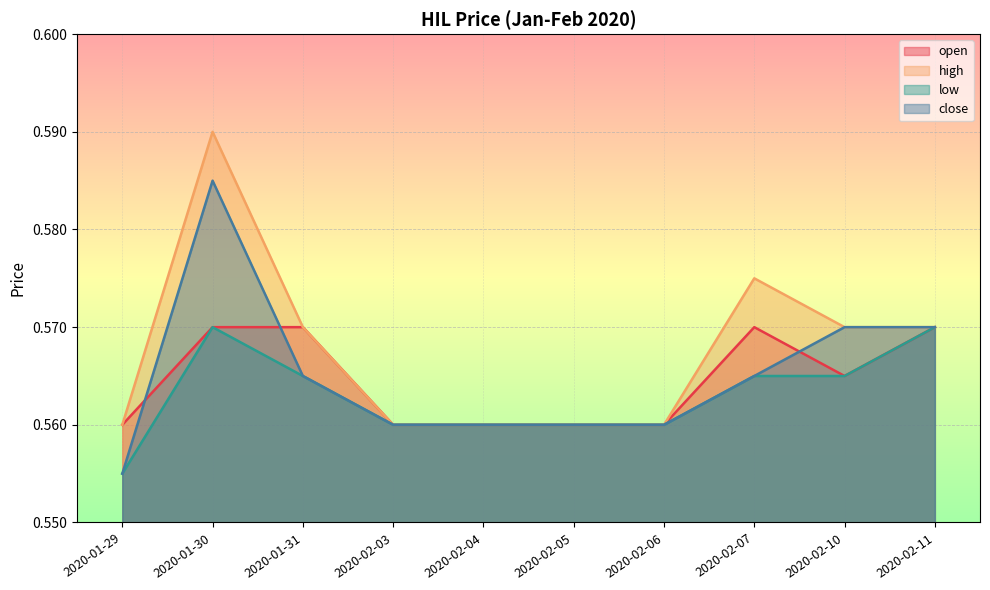

How many distinct data groups are displayed?

4